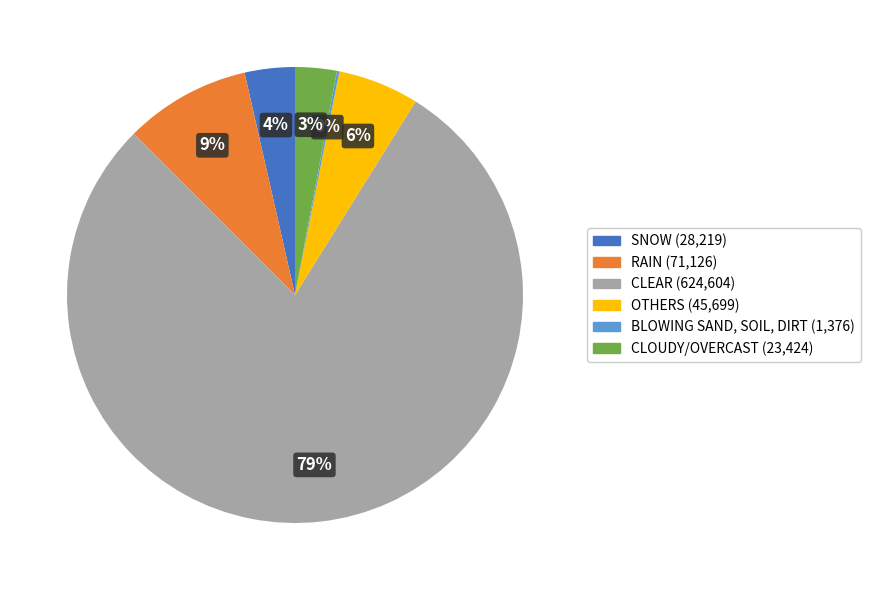

Does any single category account for the majority?

Yes